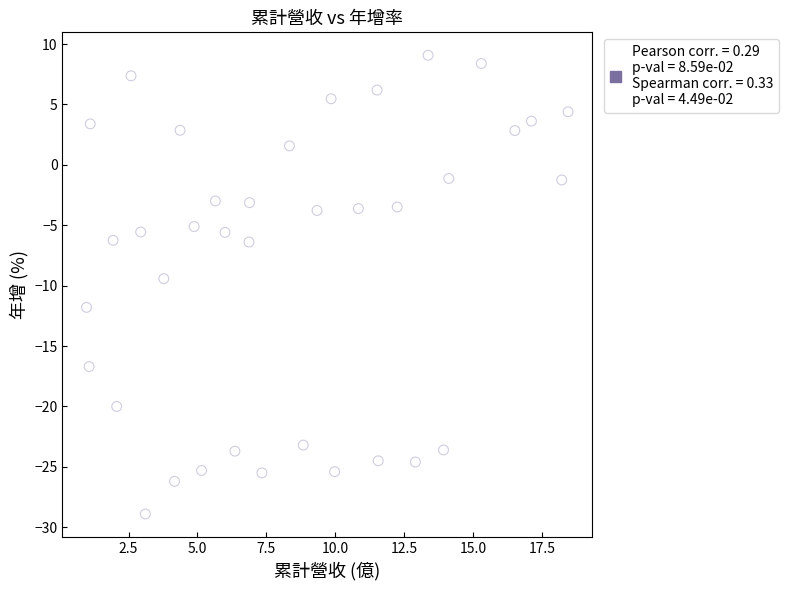

What is the range of X values (max minus min)?

17.5